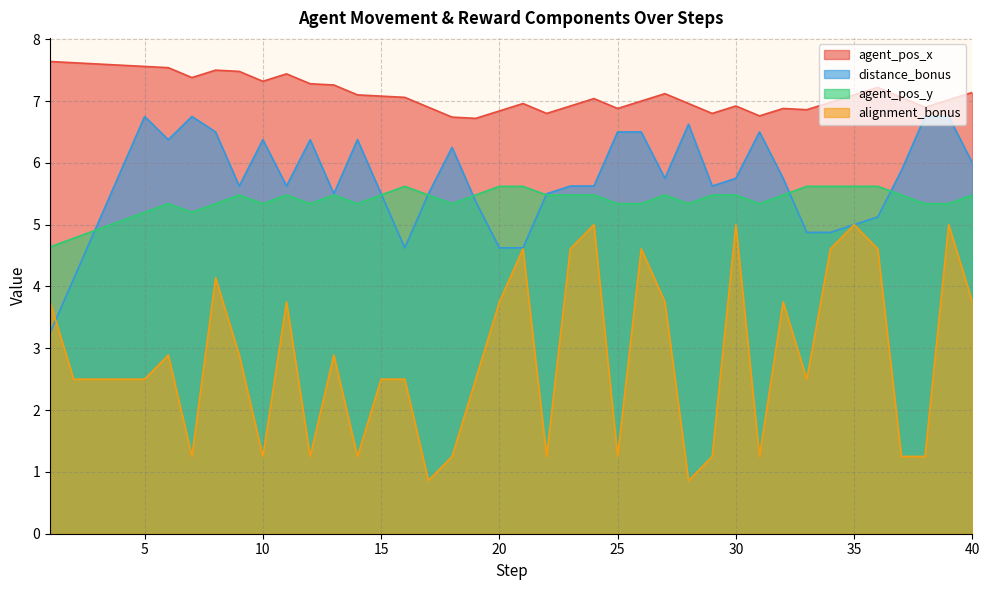

Which label corresponds to the smallest value in the chart?

17